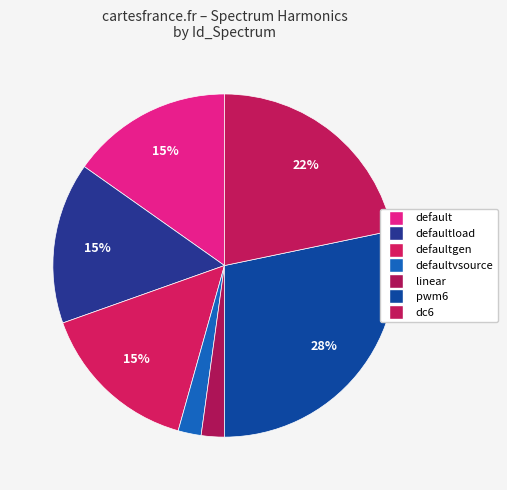

How many slices are in this pie chart?

7